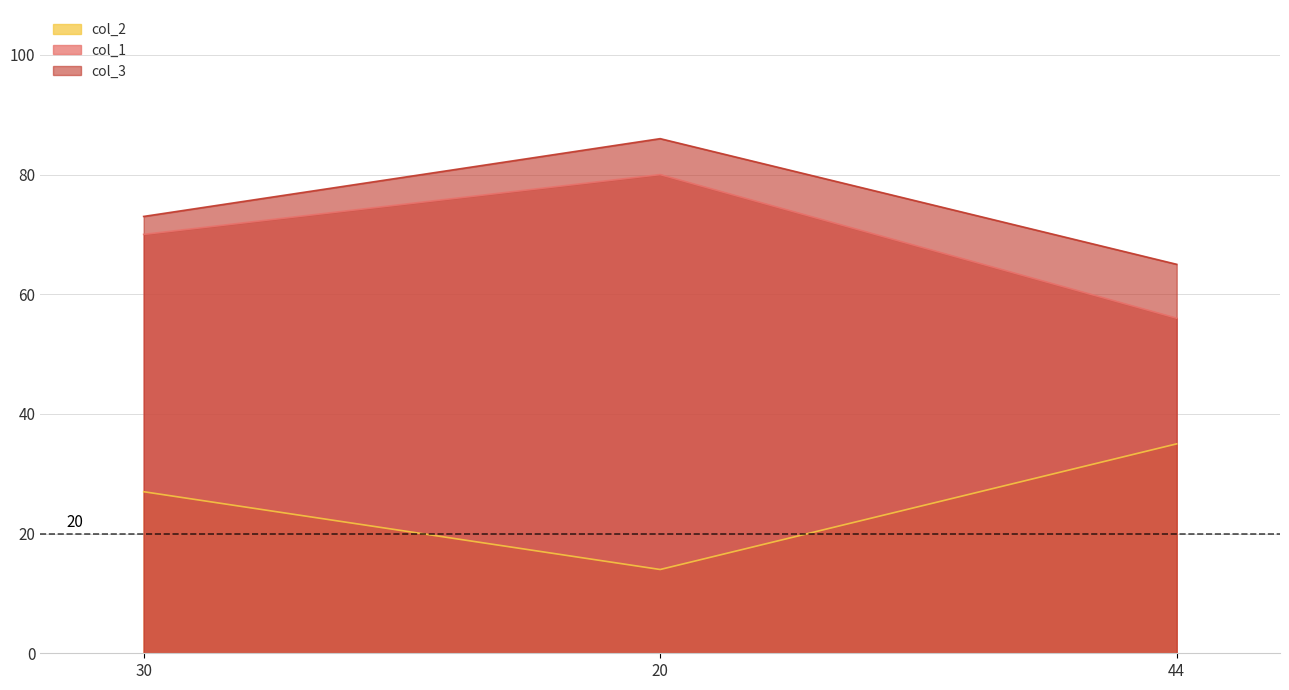

What is the difference between the highest and lowest values at 20?

72